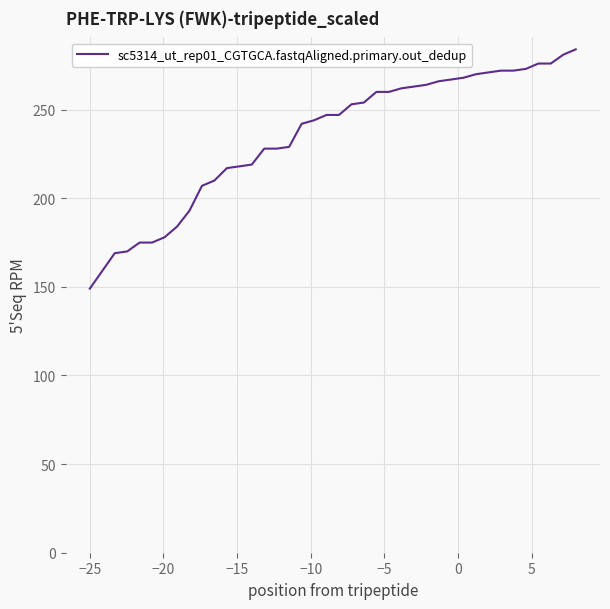

How many series are shown in this chart?

1